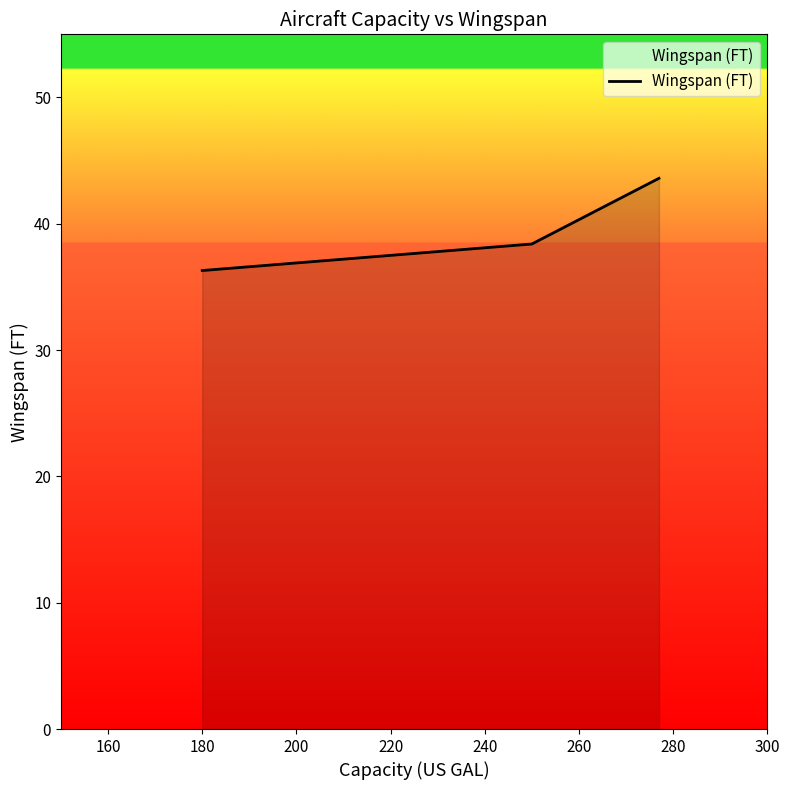

What is the greatest value displayed?

43.6